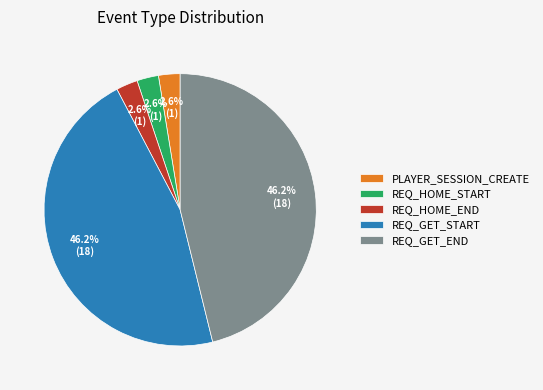

Between REQ_HOME_START and REQ_GET_START, which is larger?

REQ_GET_START